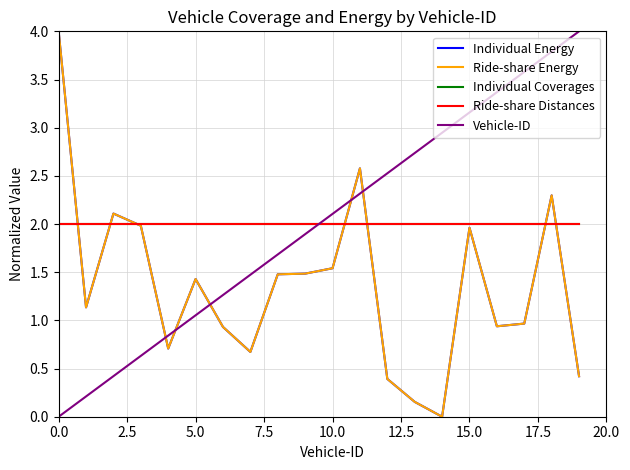

Does the chart have visible grid lines?

Yes